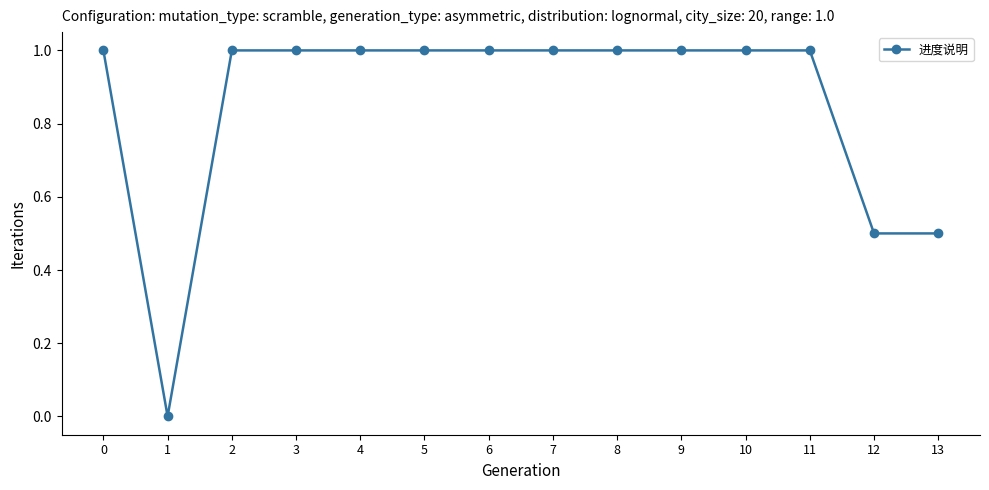

At which category does the data reach its first local valley?

1